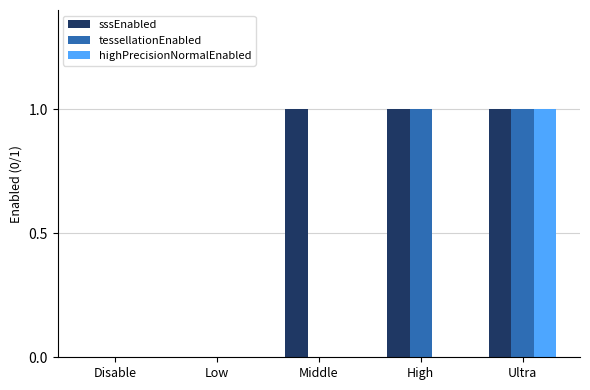

Does the chart contain stacked bars?

No